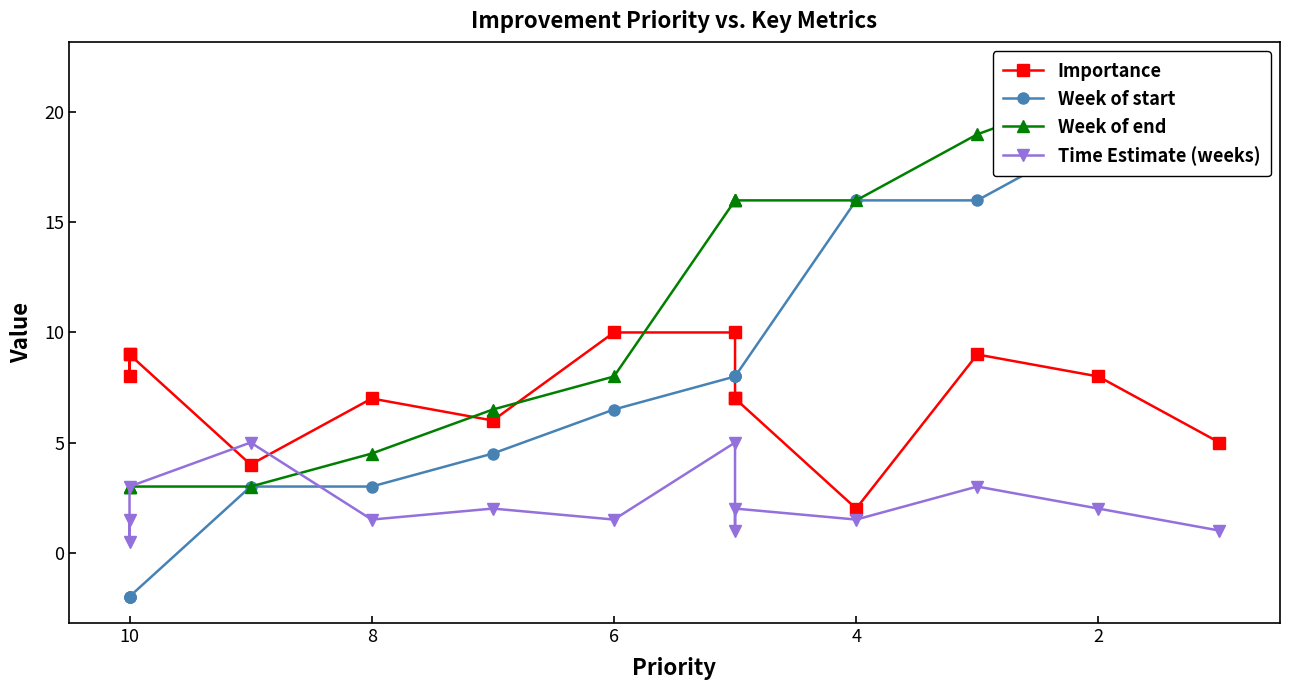

How many lines are shown in the chart?

4